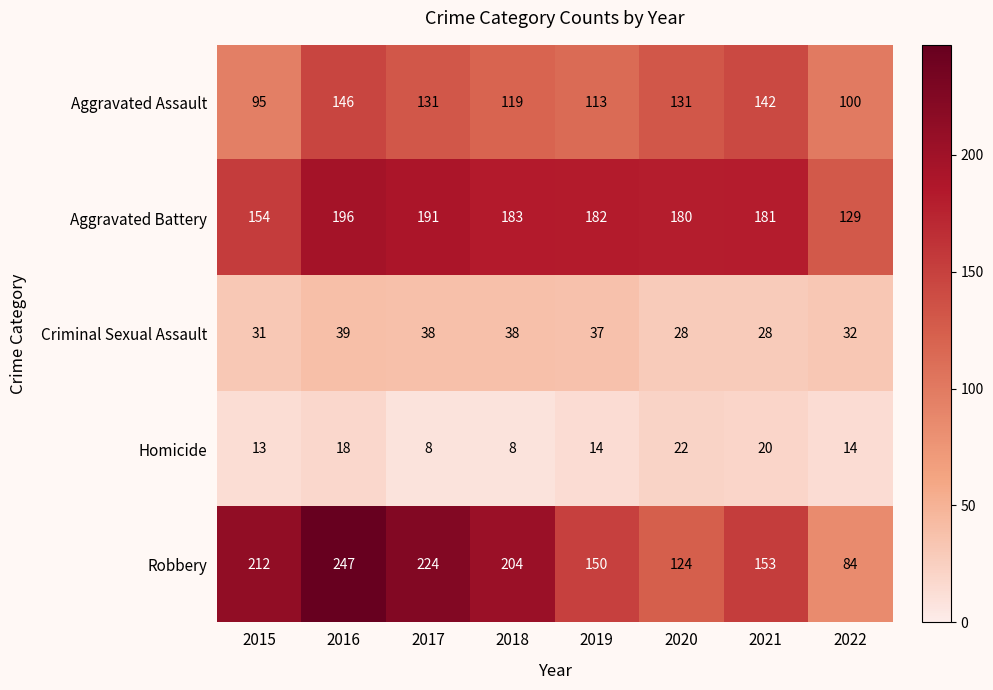

Is it true that Robbery equals 46 at 2015?

False